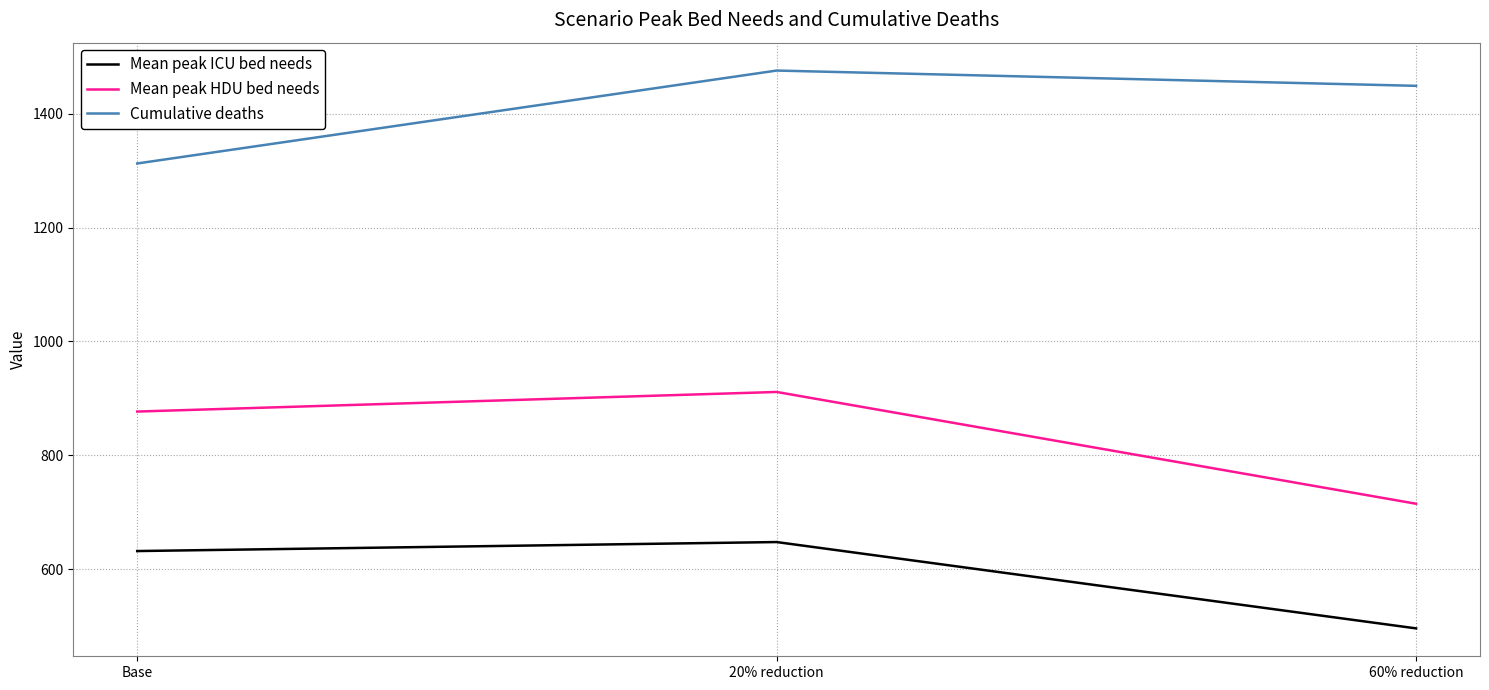

Is this an area chart (filled region under the line)?

No